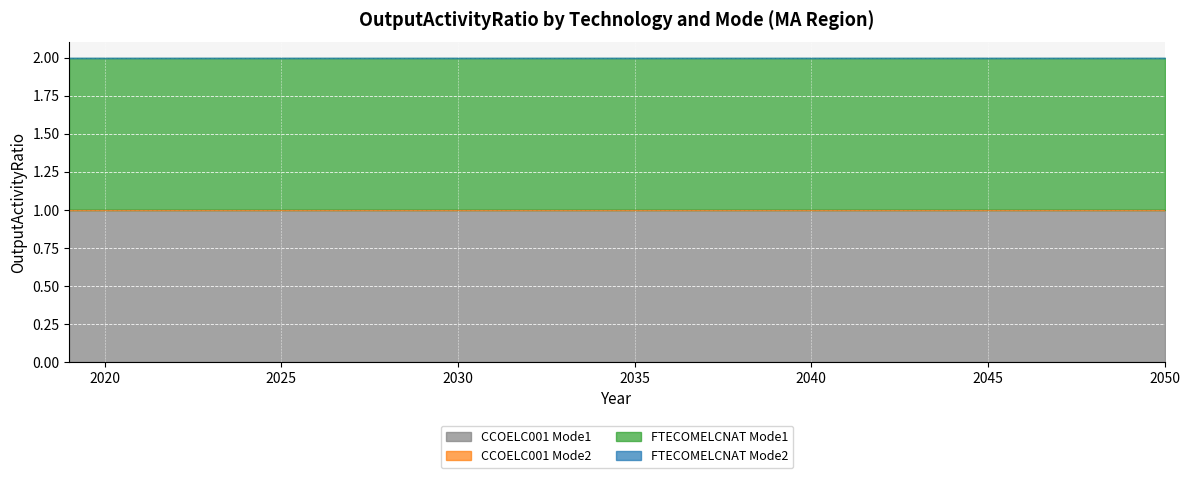

True or false: CCOELC001 Mode1 and CCOELC001 Mode2 cross at least once.

False